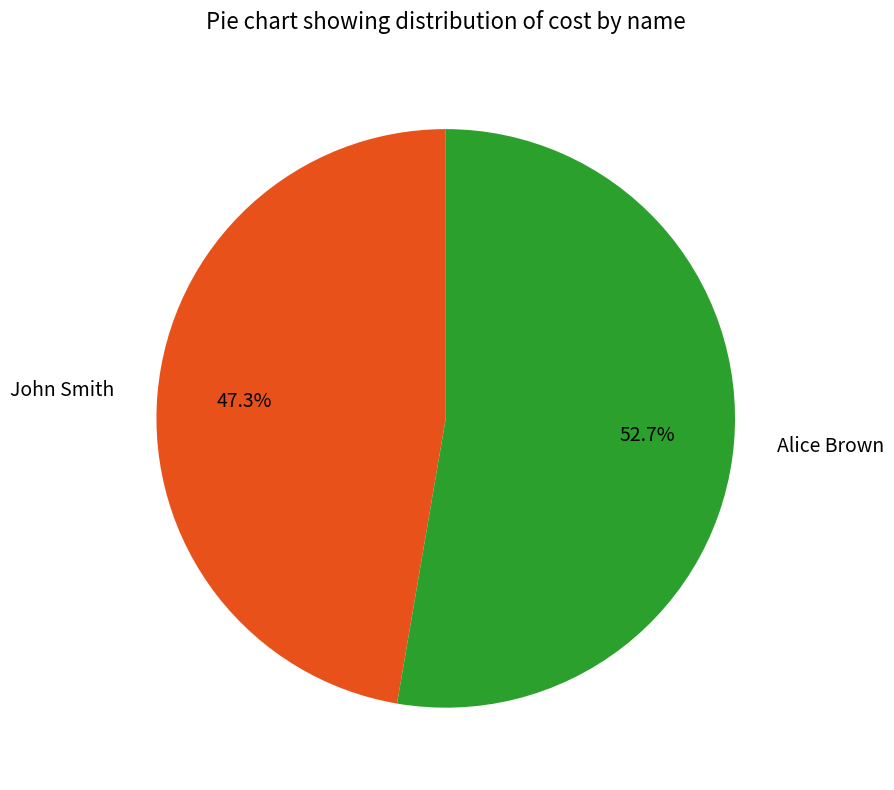

Count the number of slices in the pie.

2